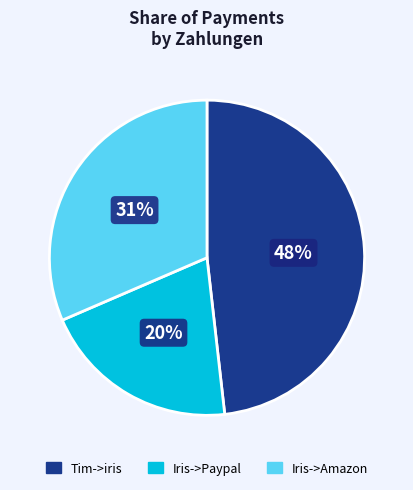

Is there a majority slice in this chart?

No